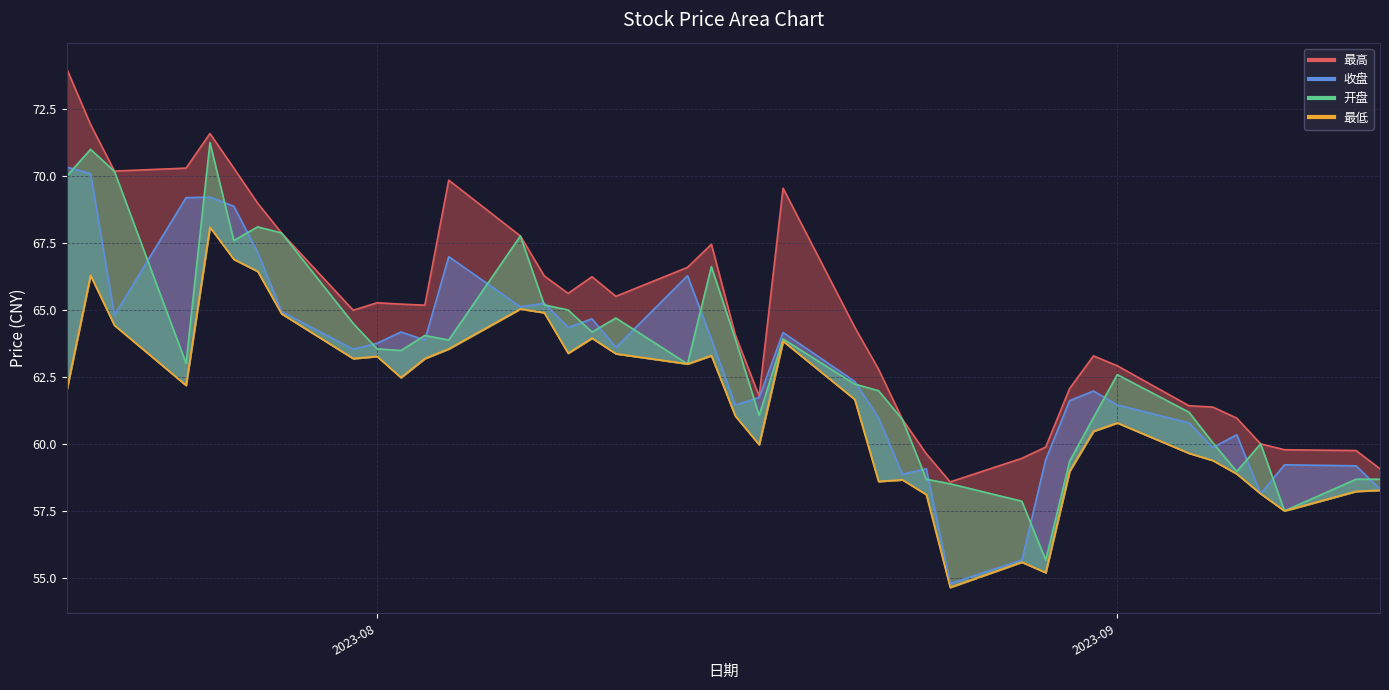

Reading right to left, extract all data points from this chart.

最高: 59.1	59.8	59.8	60.0	61.0	61.4	61.4	62.9	63.3	62.1	59.9	59.5	58.6	59.6	60.9	62.8	64.4	69.5	61.8	64.1	67.5	66.6	65.5	66.2	65.6	66.3	67.8	69.8	65.2	65.2	65.3	65.0	67.9	69.0	70.3	71.6	70.3	70.2	71.9	74.0
收盘: 58.3	59.2	59.2	58.2	60.4	59.9	60.8	61.5	62.0	61.6	59.4	55.7	54.8	59.1	58.9	61.0	62.4	64.2	61.8	61.5	63.9	66.3	63.6	64.7	64.4	65.3	65.1	67.0	63.9	64.2	63.8	63.5	65.0	67.2	68.9	69.2	69.2	64.8	70.1	70.3
开盘: 58.7	58.7	57.5	60.0	59.0	60.1	61.2	62.6	61.0	59.4	55.7	57.9	58.5	58.7	60.9	62.0	62.2	63.9	61.1	63.9	66.6	63.0	64.7	64.2	65.0	65.2	67.8	63.9	64.1	63.5	63.6	64.5	67.9	68.1	67.6	71.2	63.0	70.2	71.0	70.0
最低: 58.3	58.2	57.5	58.2	58.9	59.4	59.7	60.8	60.5	59.0	55.2	55.6	54.7	58.1	58.7	58.6	61.7	63.9	60.0	61.1	63.3	63.0	63.4	64.0	63.4	64.9	65.0	63.6	63.2	62.5	63.3	63.2	64.9	66.5	66.9	68.1	62.2	64.4	66.3	62.0